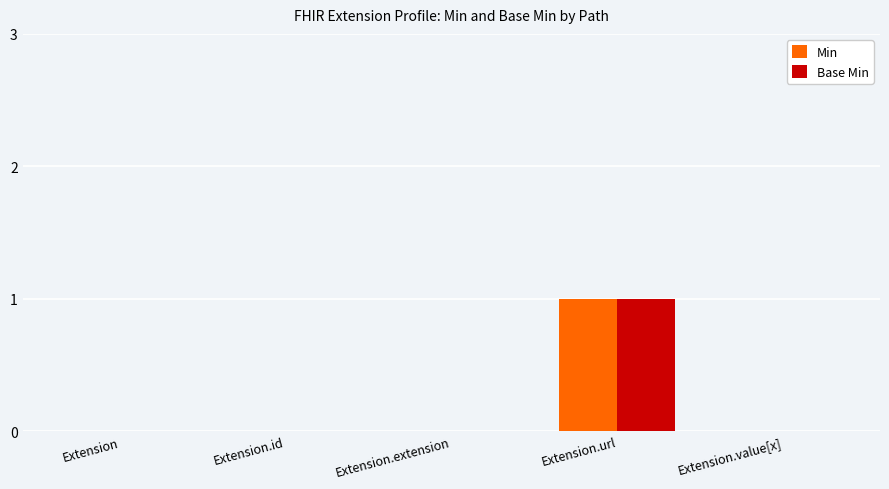

Count the number of categories in the chart.

5